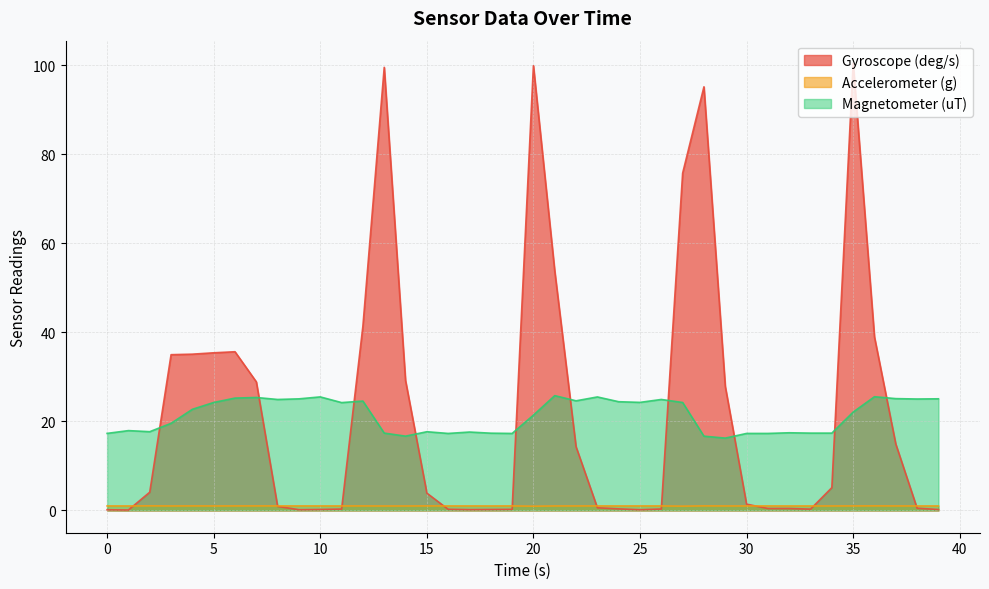

Is the value of Magnetometer (uT) at 9.0011096 greater than the value of Accelerometer (g) at 23.000916481?

Yes